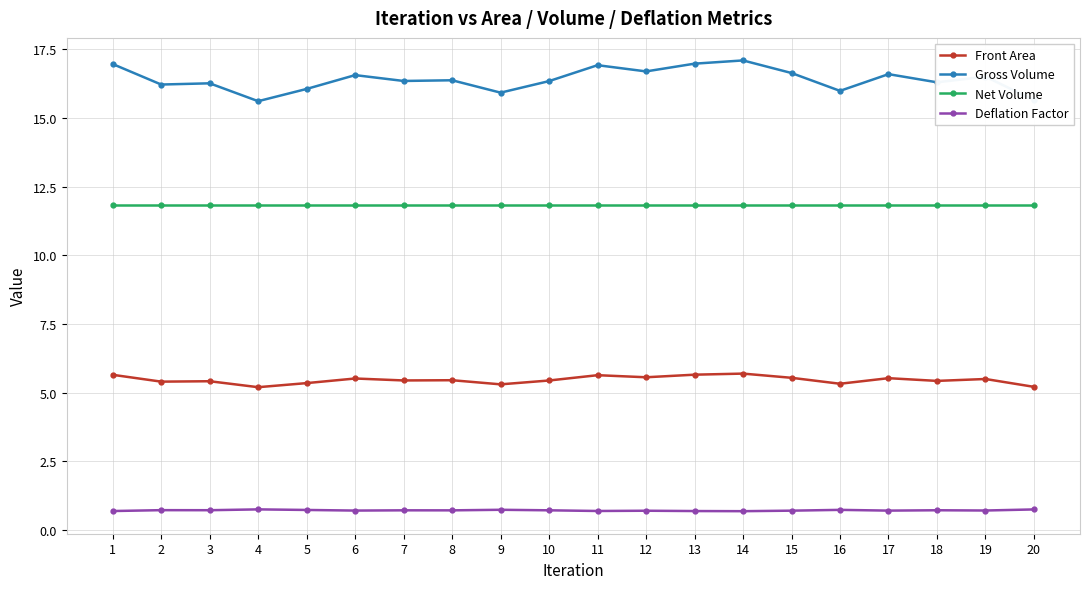

What is the difference between the Gross Volume values at 9 and 15?

0.7